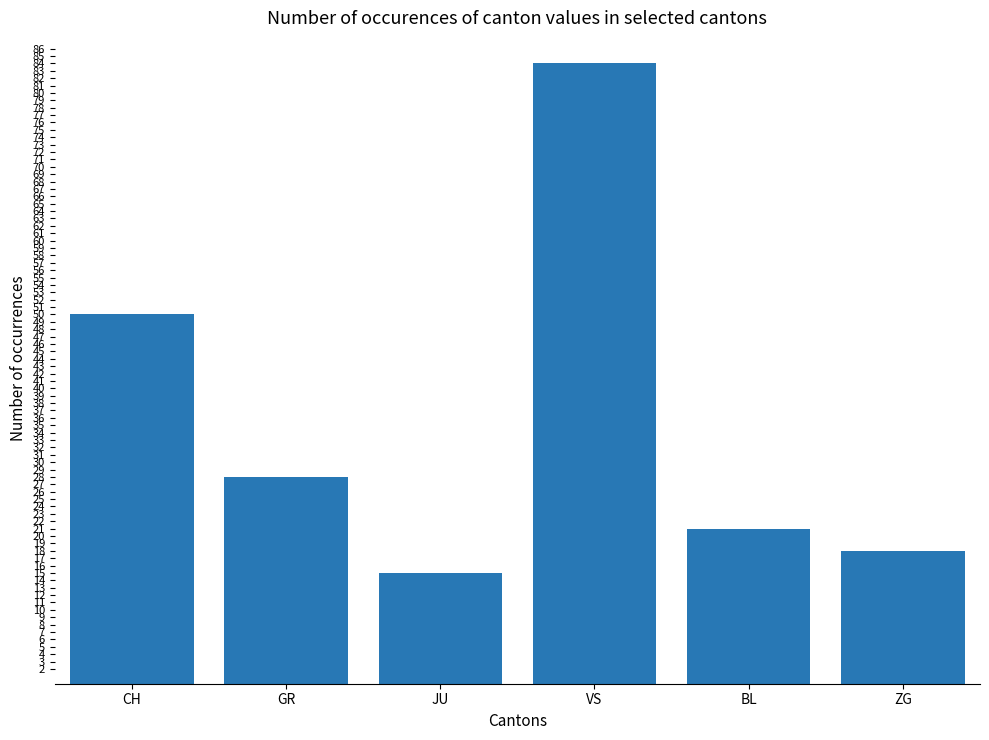

Which label corresponds to the smallest value in the chart?

JU